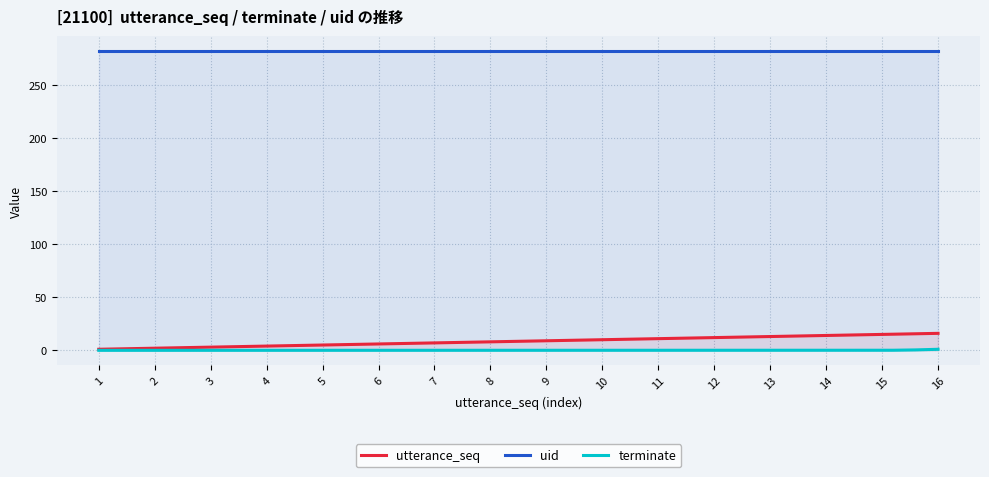

What is the greatest value displayed?

282.0